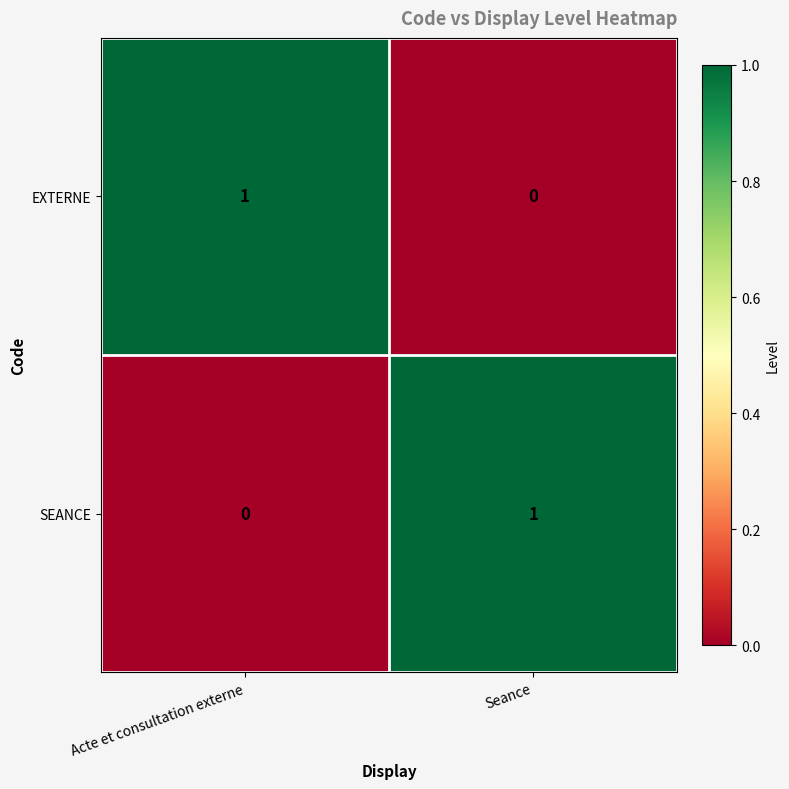

Rank the series at Seance from lowest to highest value.

EXTERNE, SEANCE